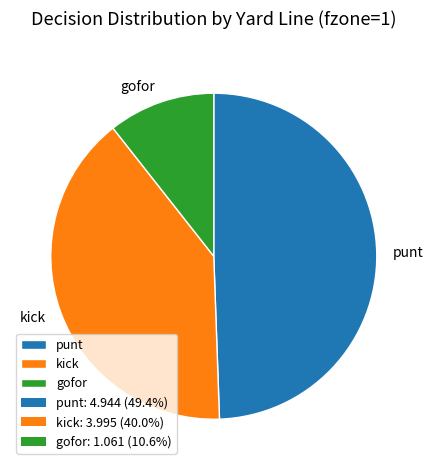

Which slice is the largest?

punt